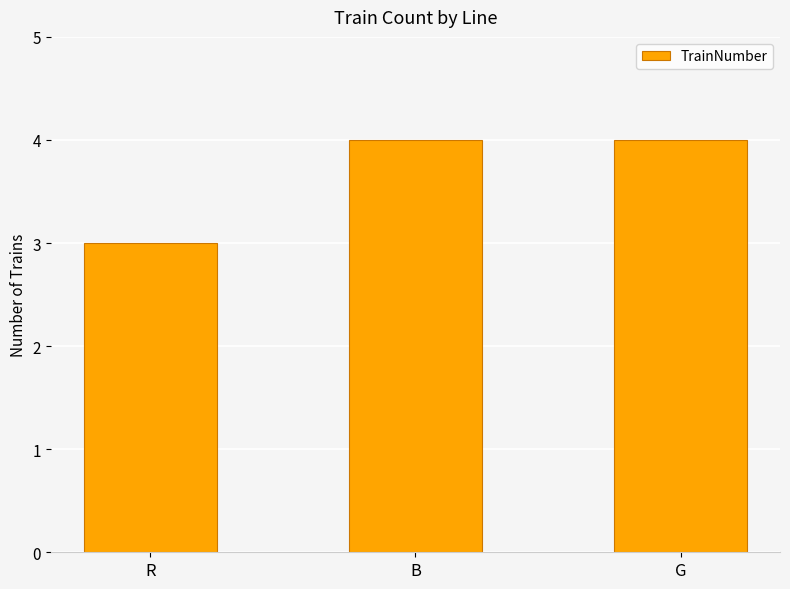

What is the change in value from R to G?

+1